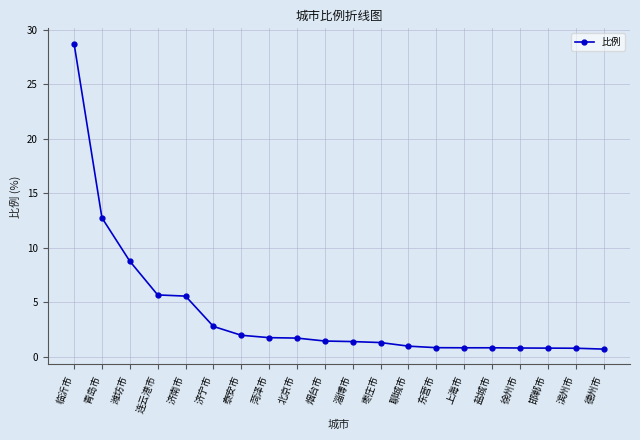

What is the difference between the second highest and second lowest values?

12.0